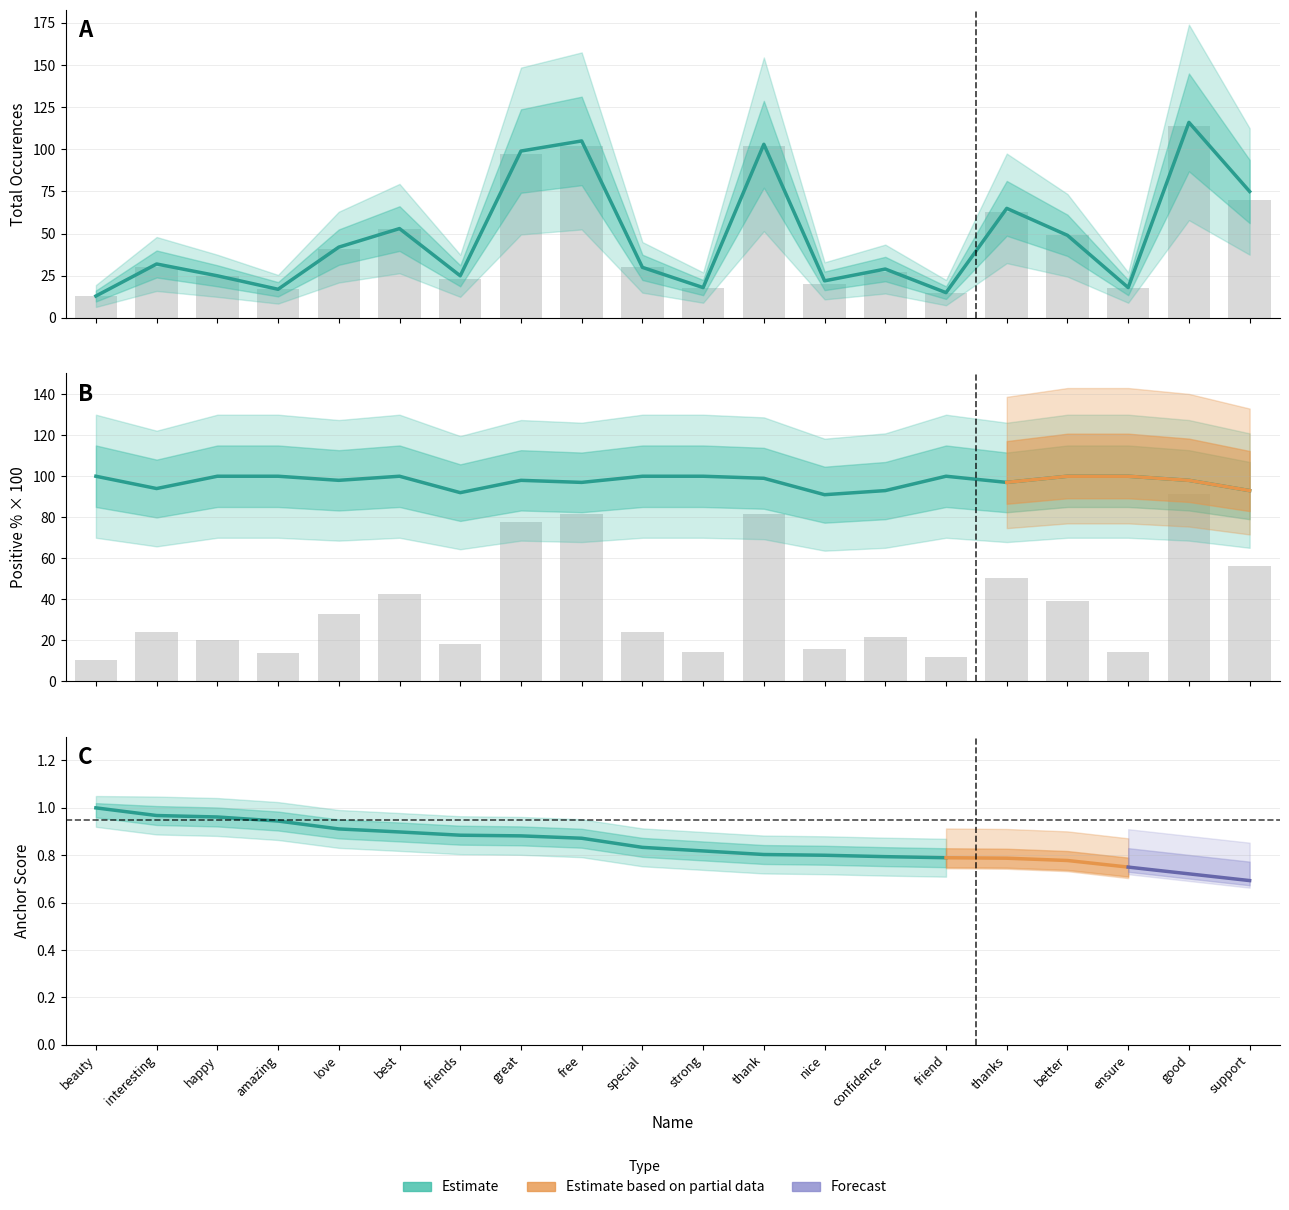

What is the minimum value for total_occurences?

13